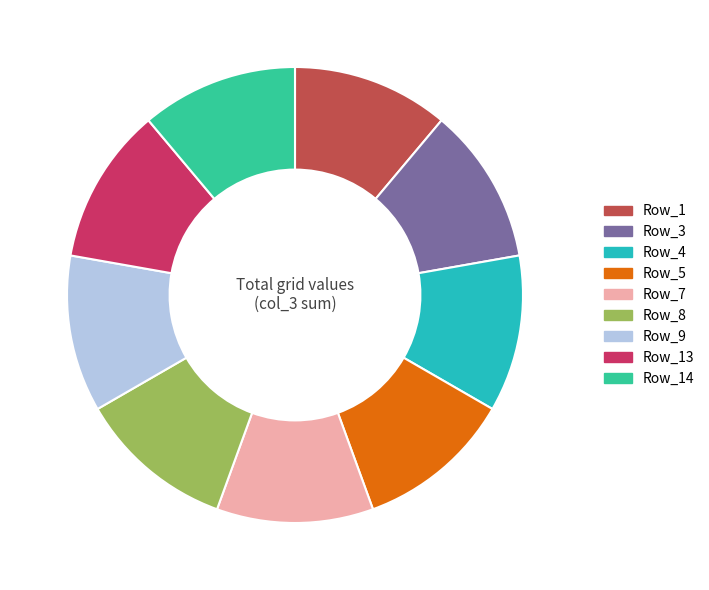

How many slices are in this pie chart?

9